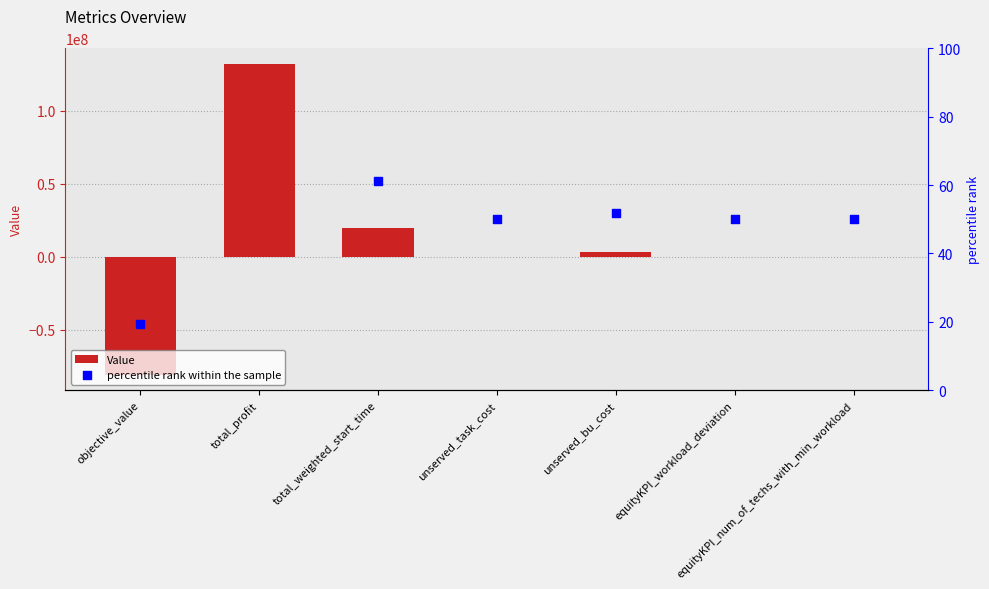

What are all the series names shown in the legend?

Value, percentile rank within the sample